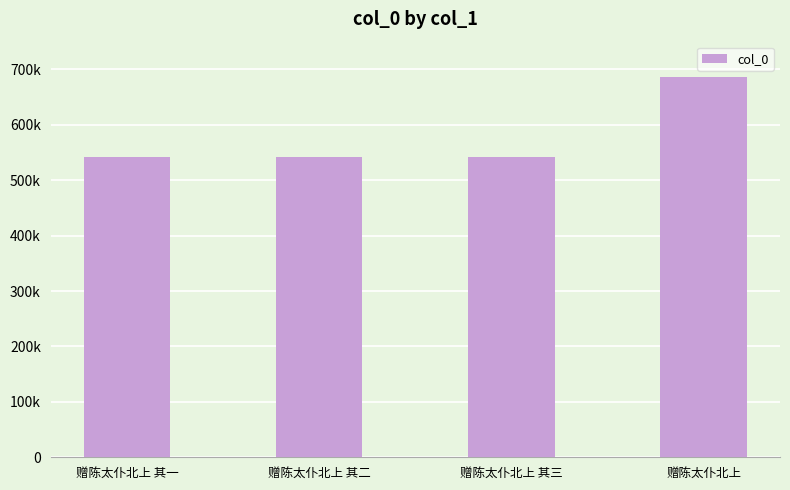

Which category has the lowest value across all series?

赠陈太仆北上 其一